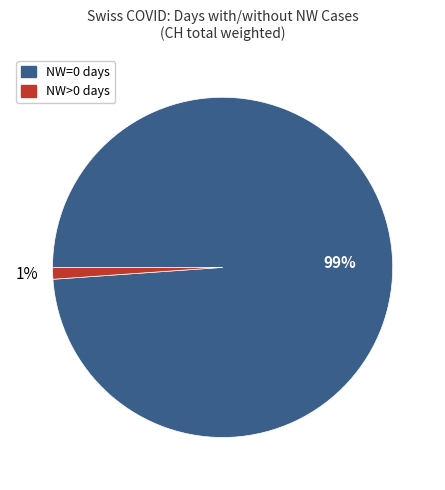

Is there a majority slice in this chart?

Yes